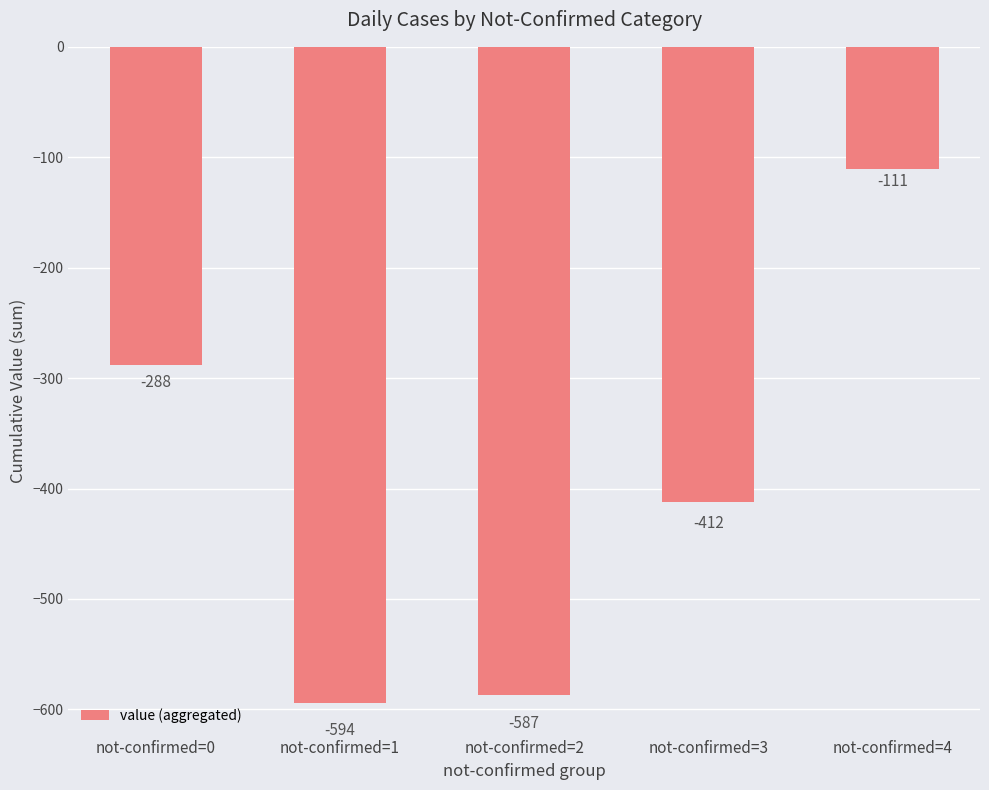

At which label is the value closest to -352?

not-confirmed=3